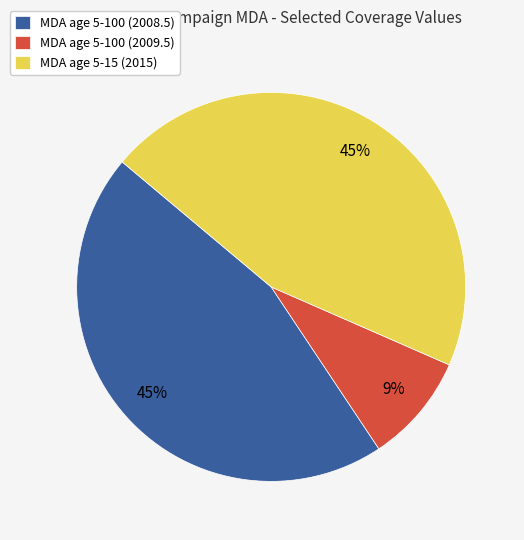

Do MDA age 5-15 (2015) and MDA age 5-100 (2009.5) together represent more than half of the pie?

Yes